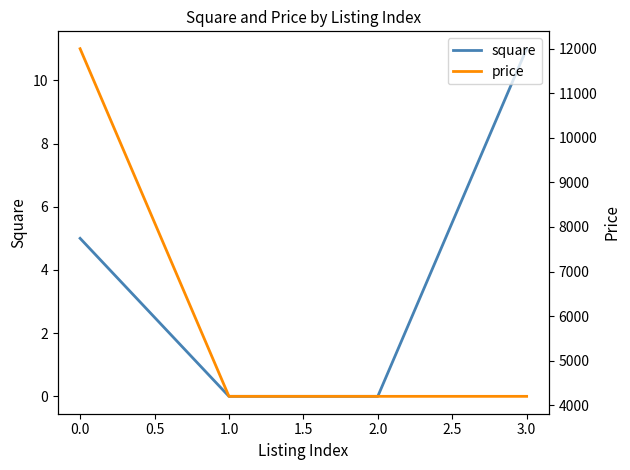

How many lines are shown in the chart?

2